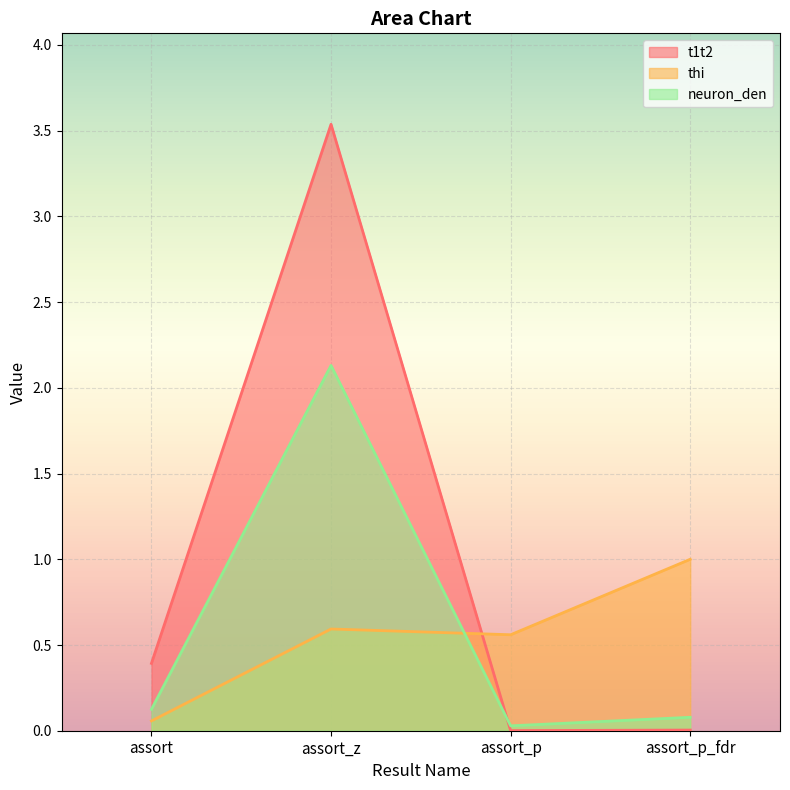

What is the label of the 2nd point from the right?

assort_p